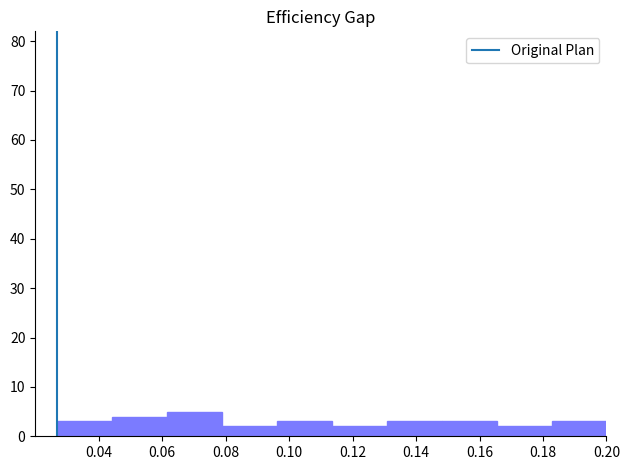

How tall is the bar that spans 0.026 to 0.044 on the x-axis? Neither the bar edges nor the heights are printed on the chart, so give them approximately, as read against the axes.

3